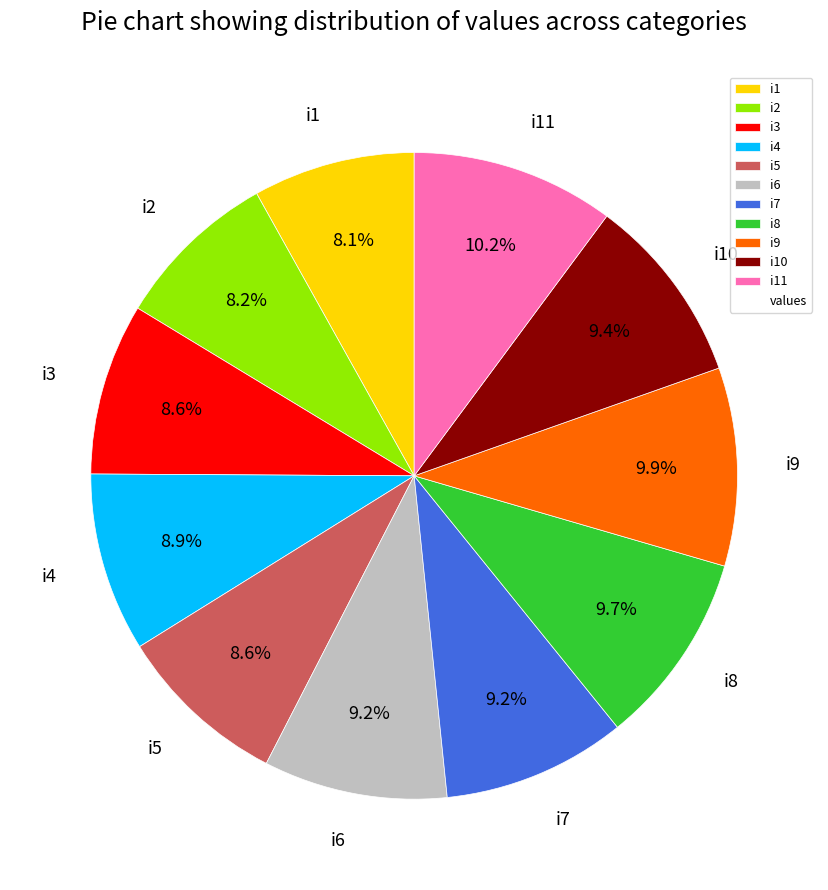

How much of the chart is everything except i11?

89.8%